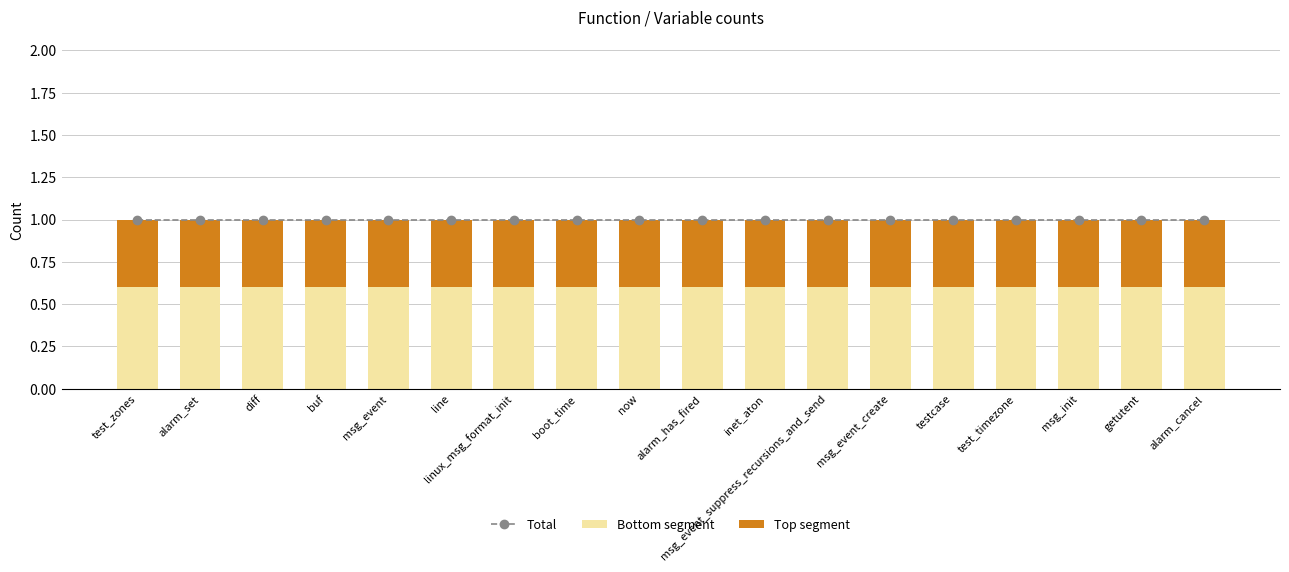

List the series in order of their peak value, lowest first.

Top segment, Bottom segment, Total